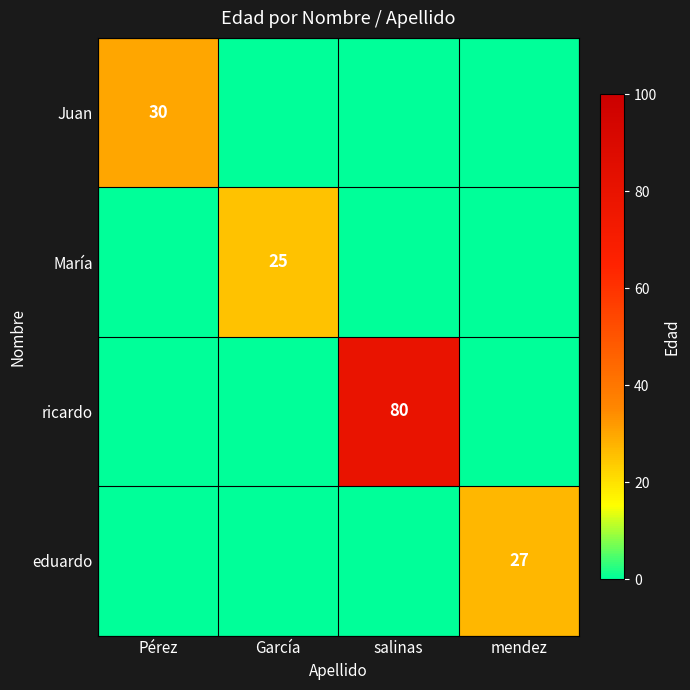

True or false: Juan has a value of 30 at Pérez.

True